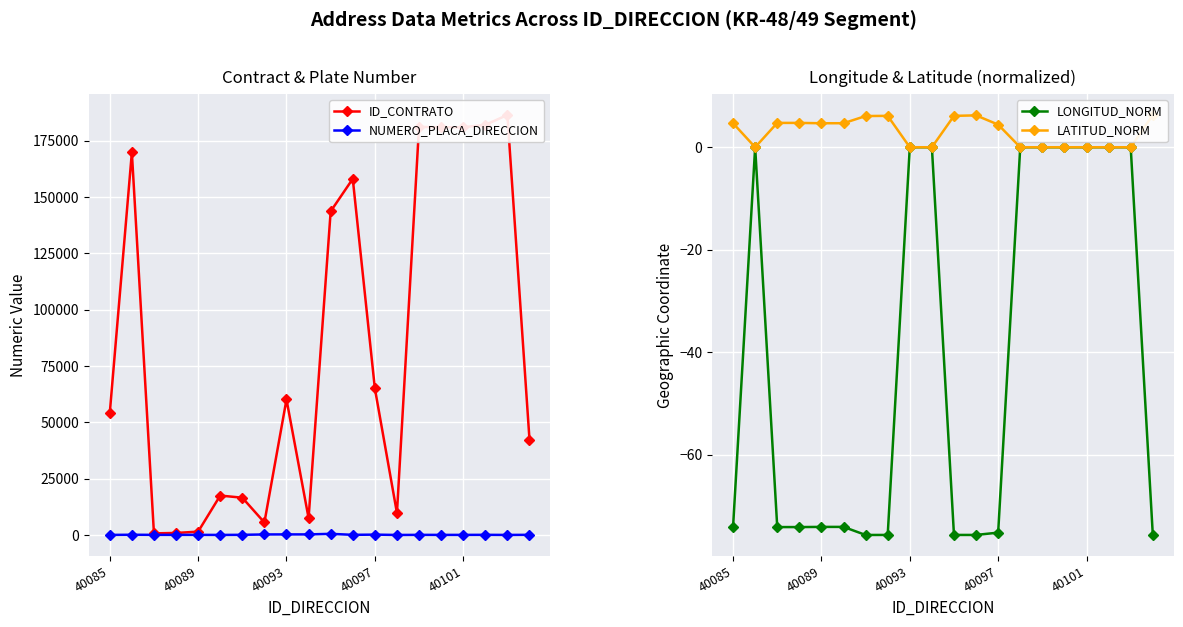

What is the difference between the maximum and minimum values in the NUMERO_PLACA_DIRECCION series?

497